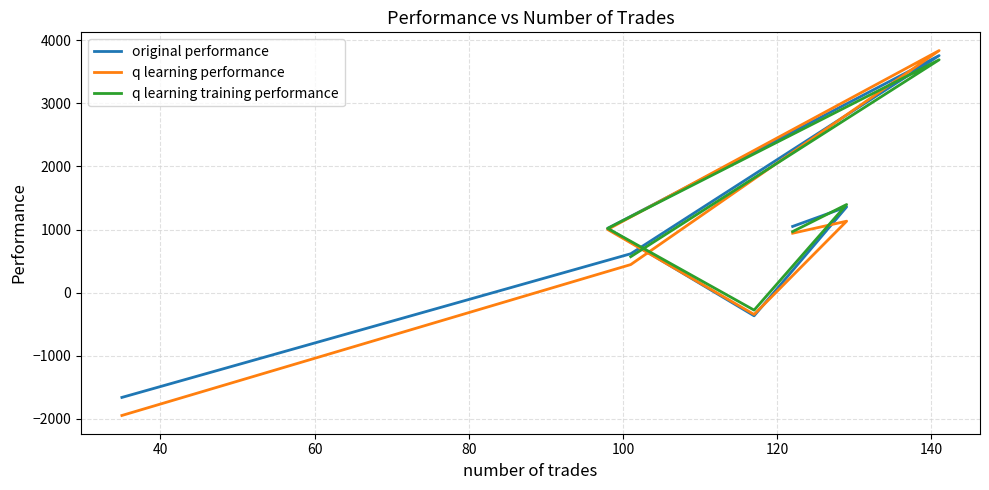

At how many categories does at least one series exceed 187?

5